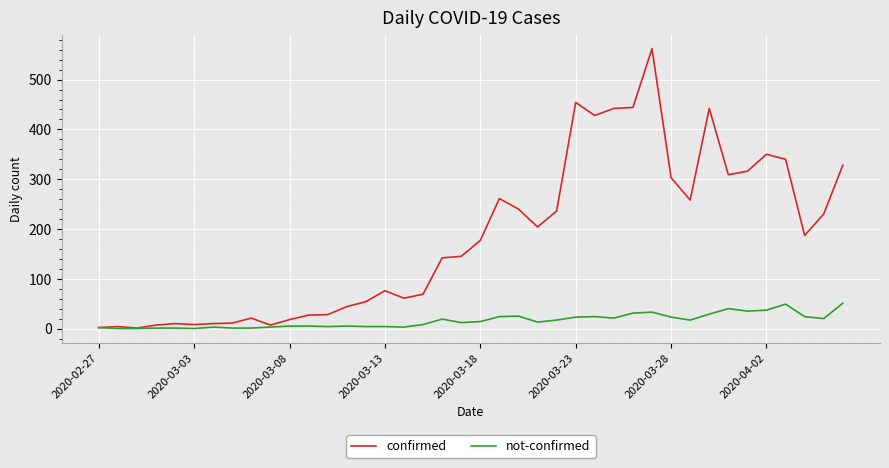

What are all the series names shown in the legend?

confirmed, not-confirmed